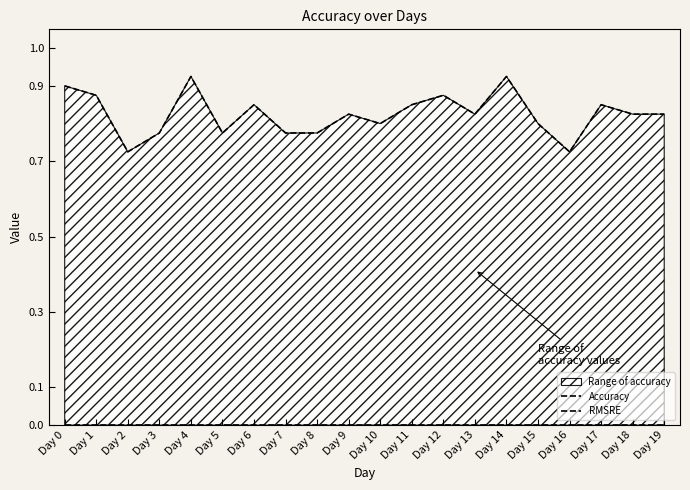

At which label does RMSRE reach its peak?

Day 0